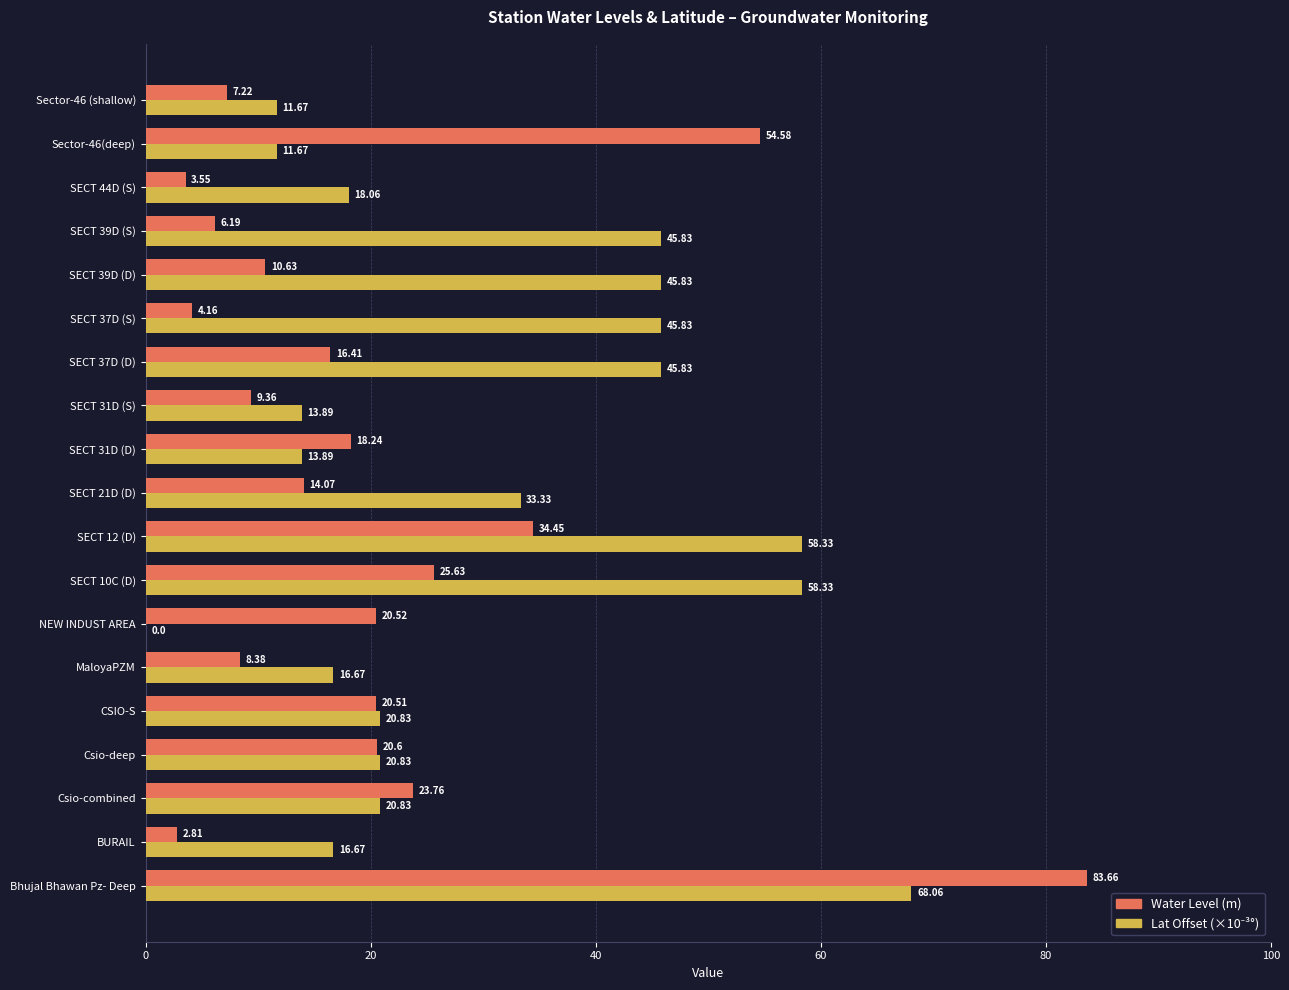

What is the sum of the Water Level (m) values at SECT 31D (S) and Sector-46 (shallow)?

16.6